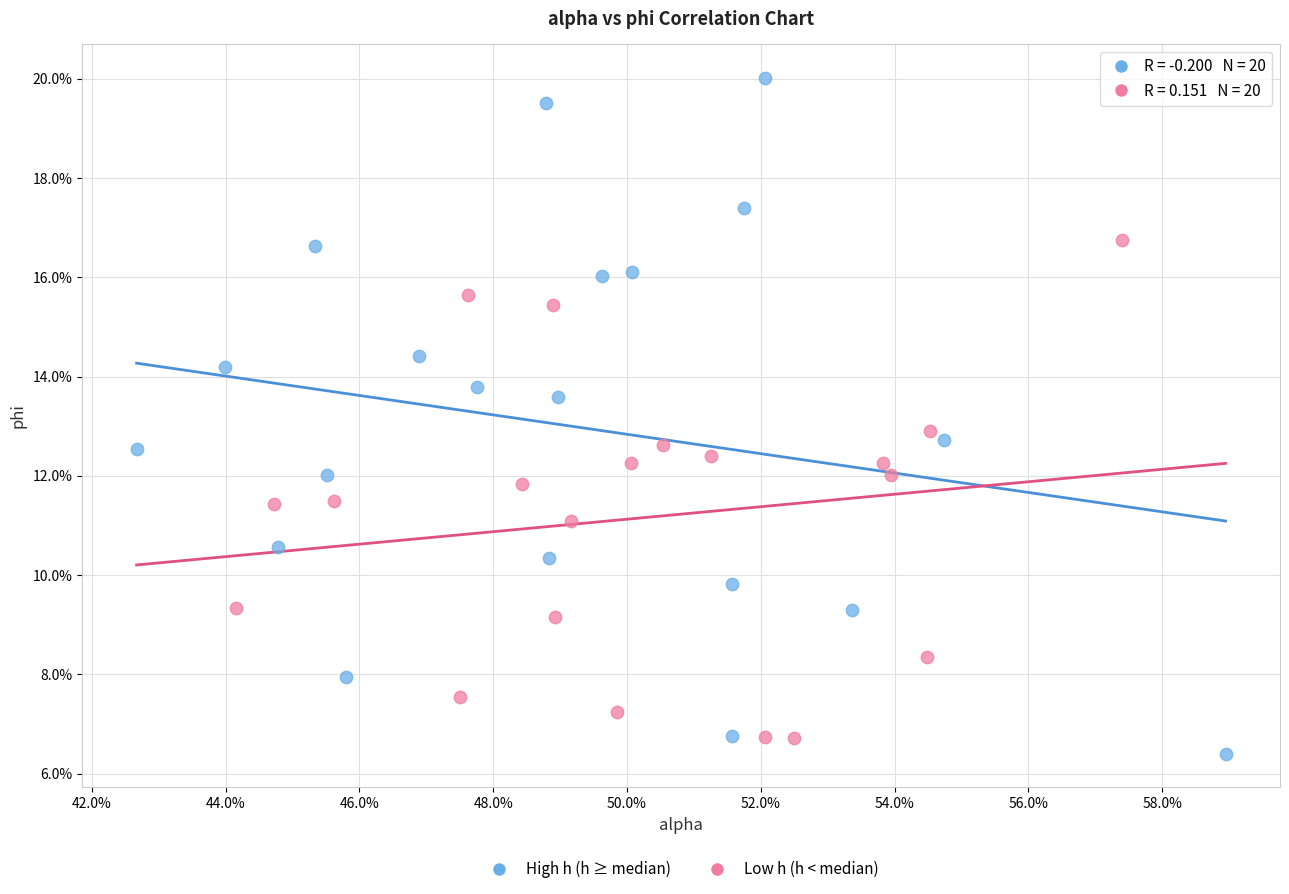

Which series has the widest spread of Y values?

High h (h ≥ median)